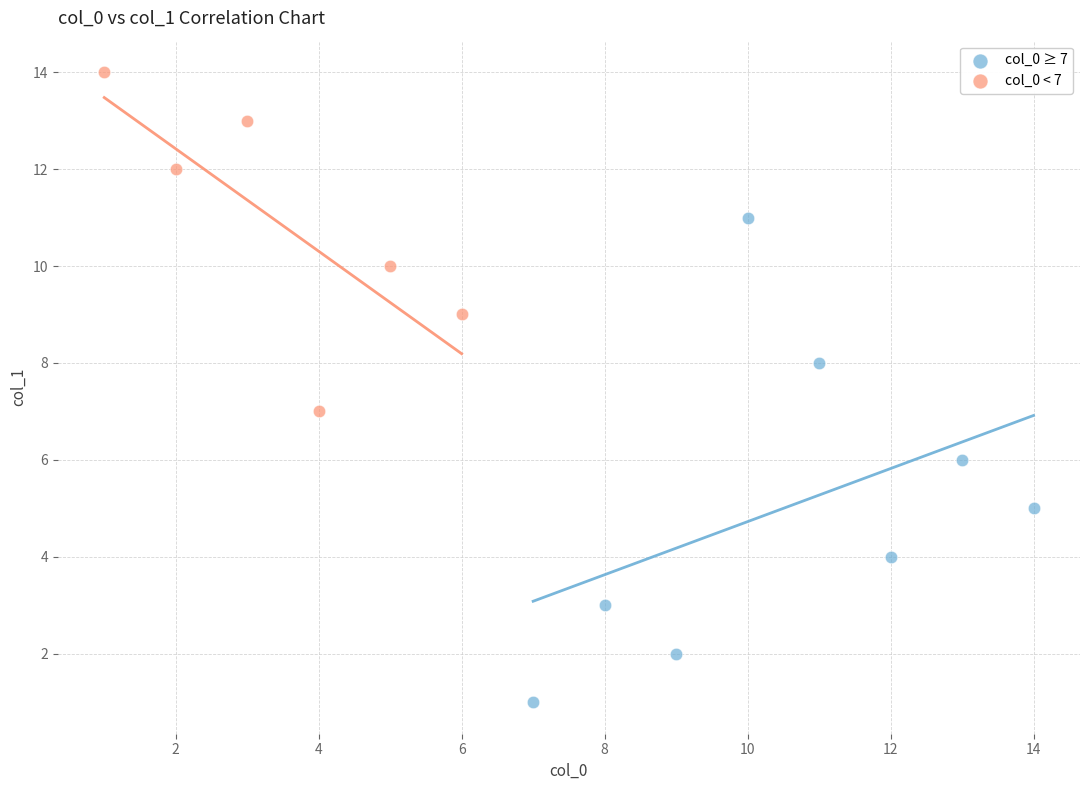

Which series reaches the maximum Y coordinate?

col_0 < 7